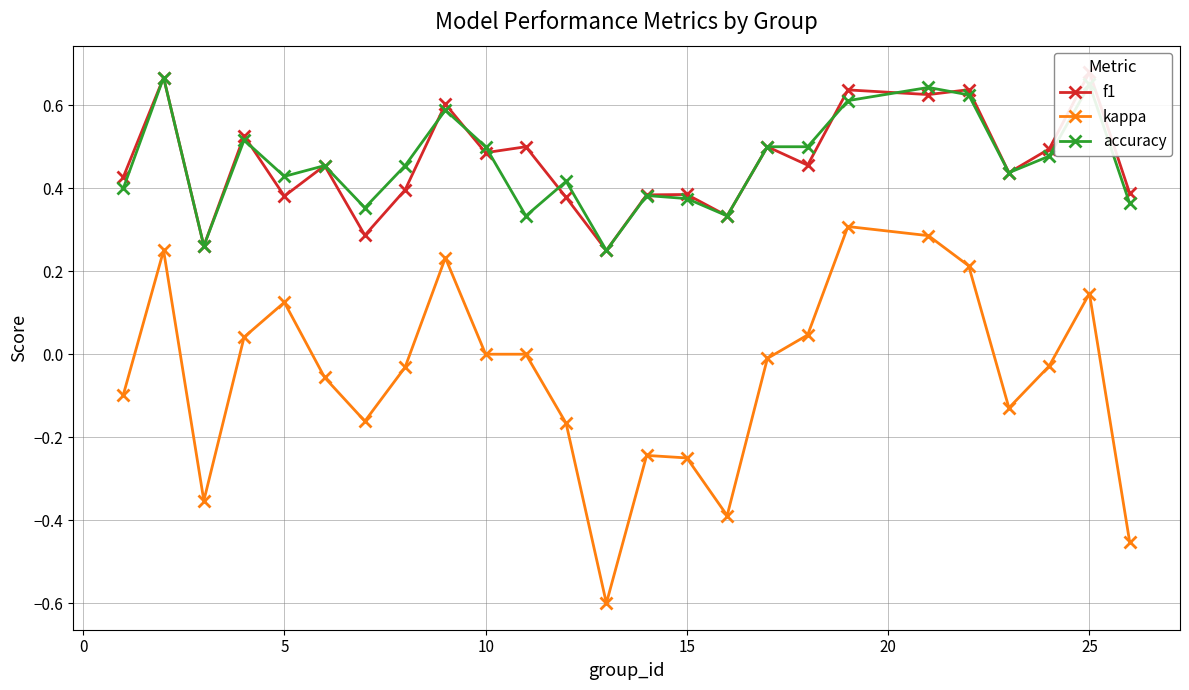

Reading left to right, list all the values displayed in this chart.

f1: 0.4	0.7	0.3	0.5	0.4	0.5	0.3	0.4	0.6	0.5	0.5	0.4	0.2	0.4	0.4	0.3	0.5	0.5	0.6	0.6	0.6	0.4	0.5	0.7	0.4
kappa: -0.1	0.2	-0.4	0.0	0.1	-0.1	-0.2	-0.0	0.2	0.0	0.0	-0.2	-0.6	-0.2	-0.2	-0.4	-0.0	0.0	0.3	0.3	0.2	-0.1	-0.0	0.1	-0.5
accuracy: 0.4	0.7	0.3	0.5	0.4	0.5	0.4	0.5	0.6	0.5	0.3	0.4	0.2	0.4	0.4	0.3	0.5	0.5	0.6	0.6	0.6	0.4	0.5	0.7	0.4